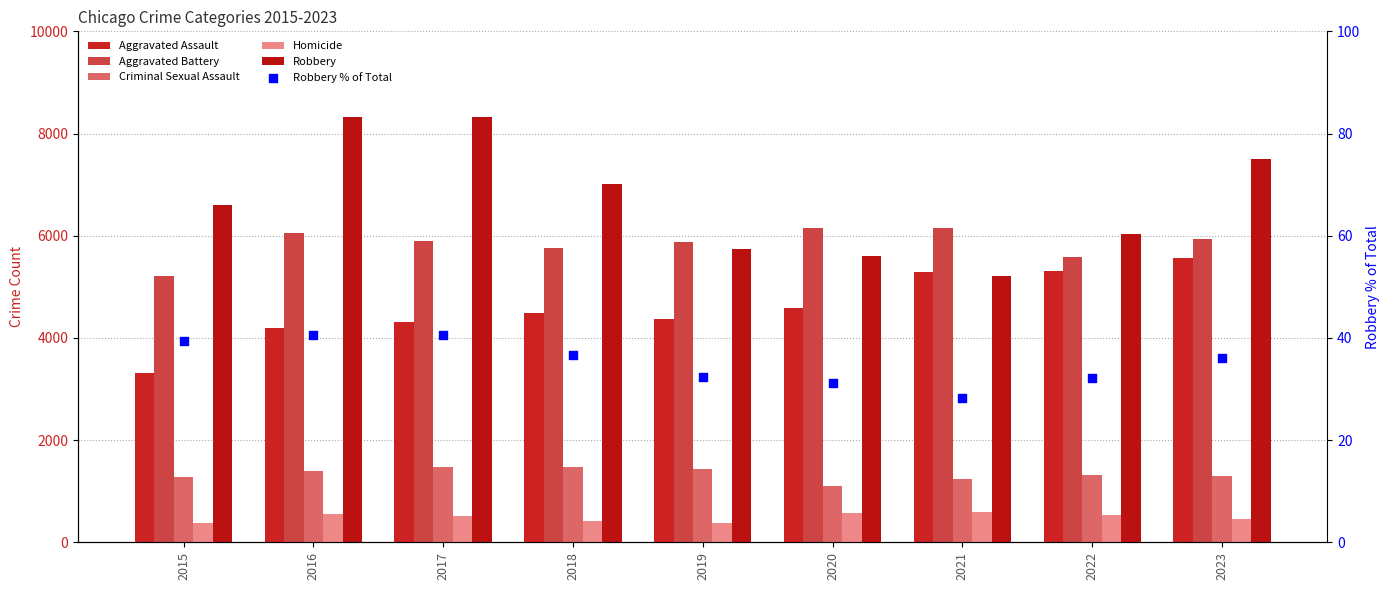

What are all the series names shown in the legend?

Aggravated Assault, Aggravated Battery, Criminal Sexual Assault, Homicide, Robbery, Robbery % of Total